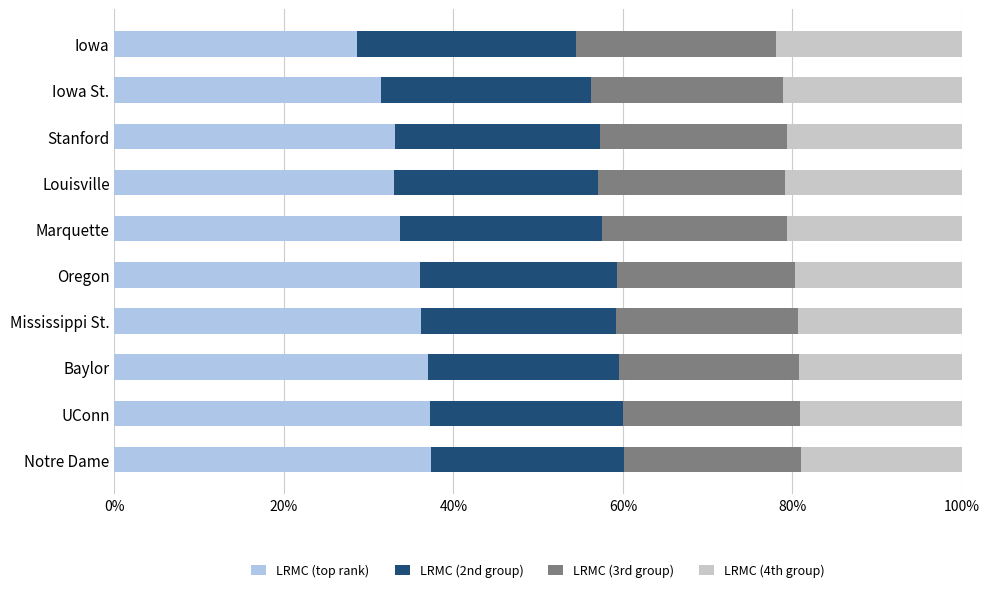

What is the minimum value for LRMC (top rank)?

28.6